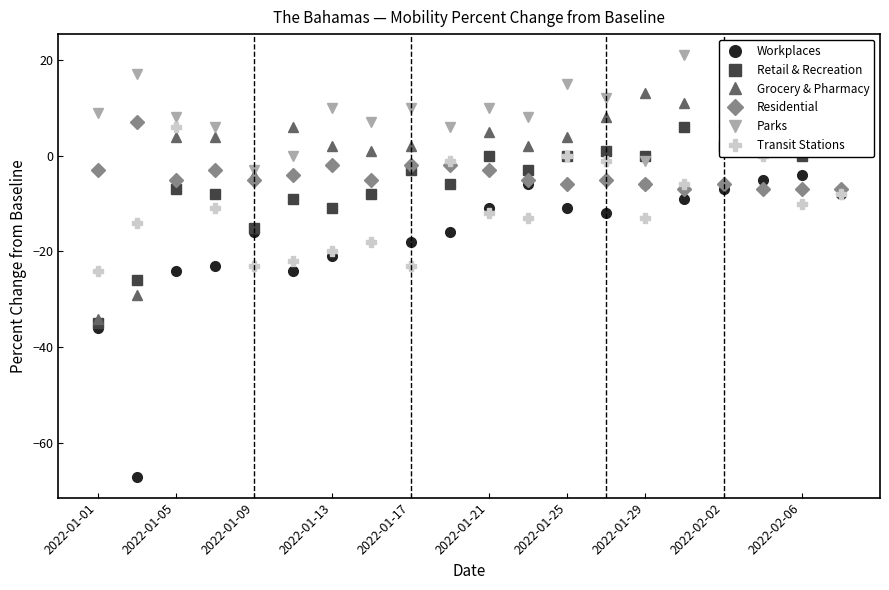

Where is Grocery & Pharmacy nearest to the value -10?

2022-01-09